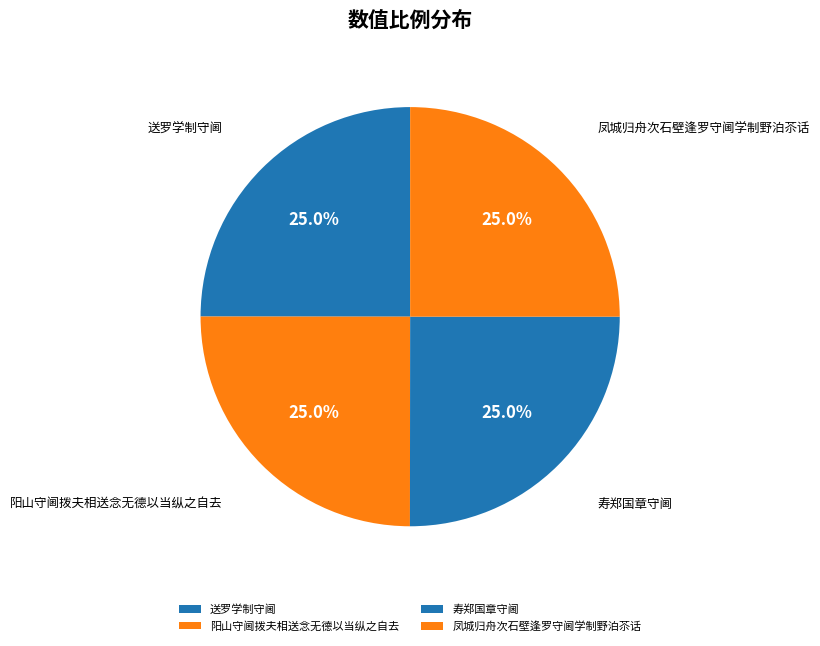

How many segments does this pie chart have?

4